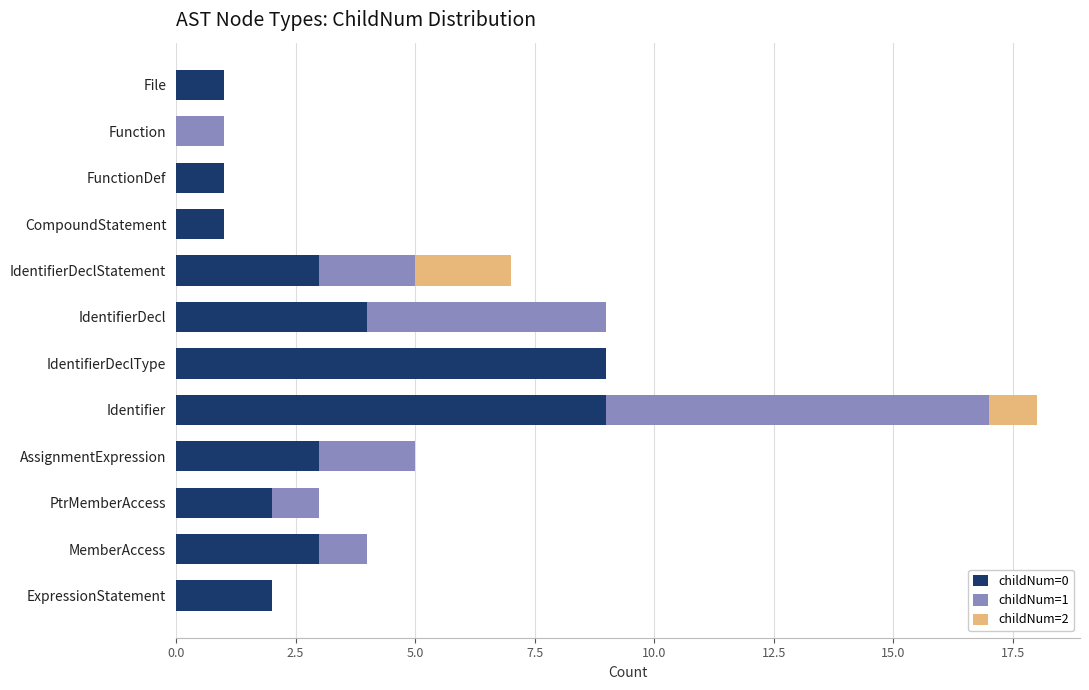

What is the total value across all series at MemberAccess?

4